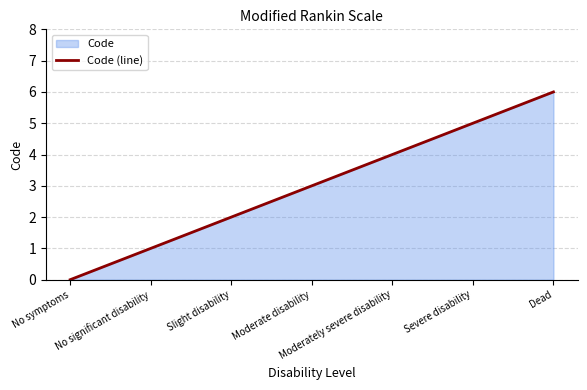

True or false: there are more than 2 points higher than both neighbors.

False